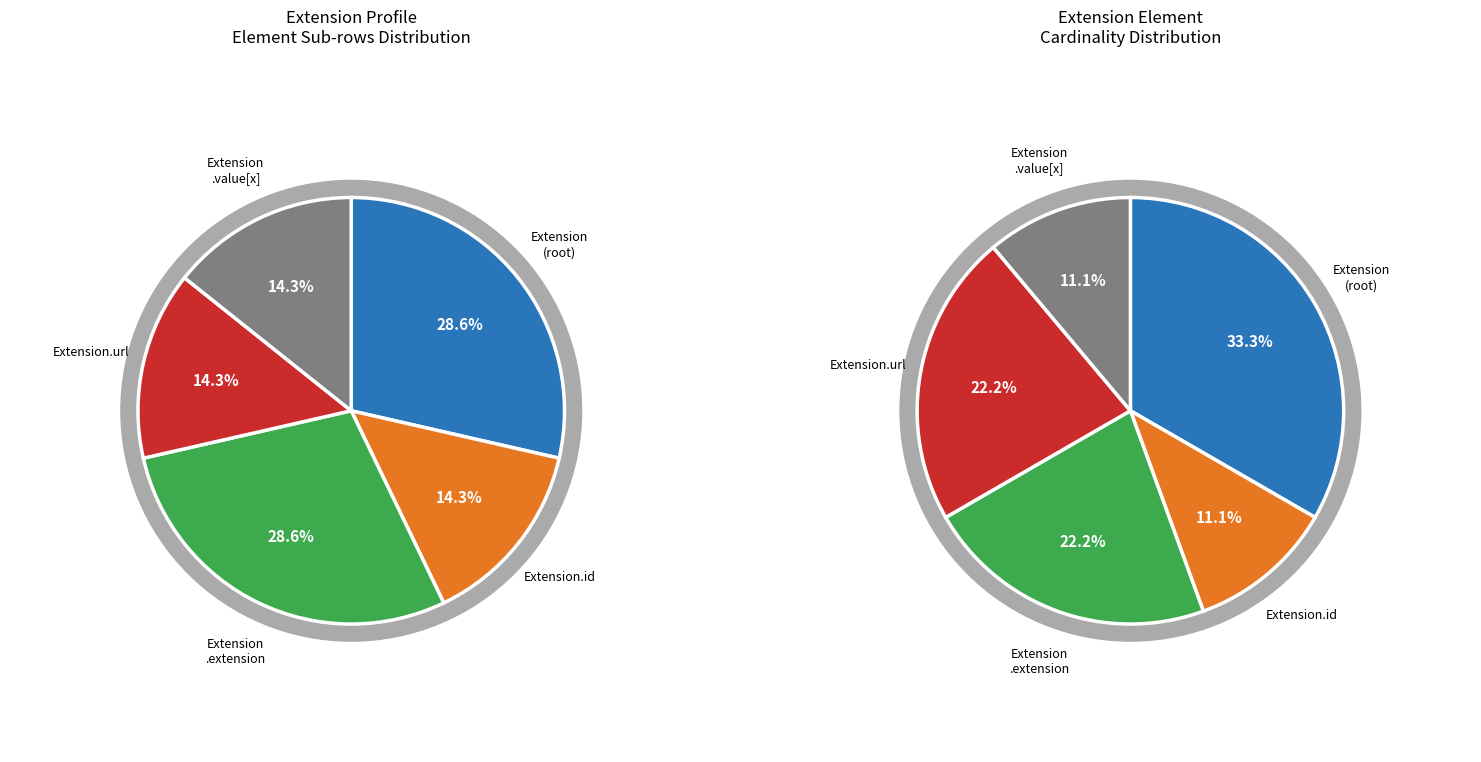

True or false: Extension accounts for 0% of the total.

True